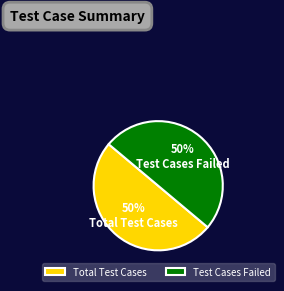

What is the ratio of the value at Total Test Cases to the value at Test Cases Failed?

1.0